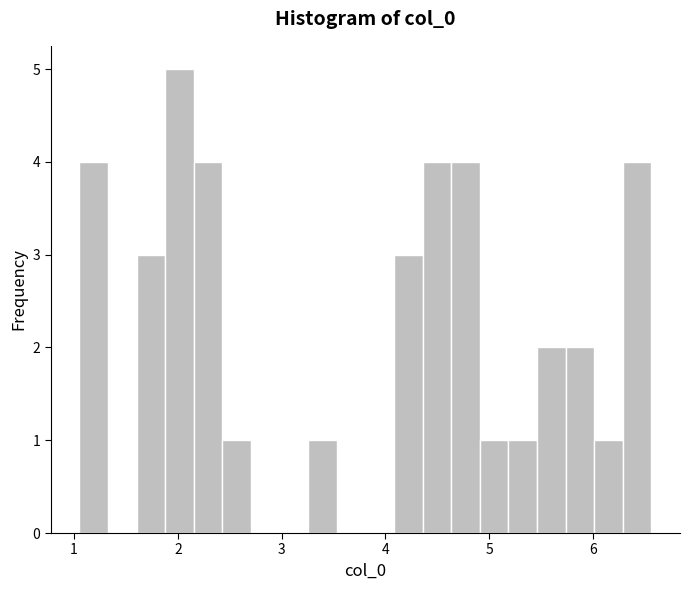

Read against the x-axis, roughly where is the centre of the tallest bar?

2.0